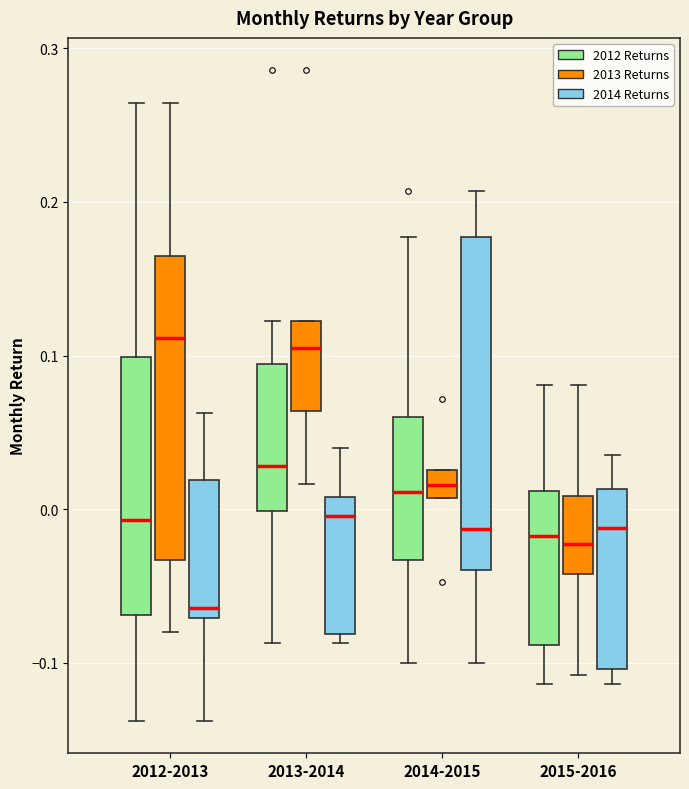

Reading left to right, read every box against the y-axis: the position of its median line, the range the box covers, and the ends of its whiskers. The values are not printed on the chart, so give them approximately, as read against the axis.

2012-2013 (2012 Returns): median -0.01, box -0.07 to 0.10, whiskers -0.14 to 0.26
2012-2013 (2013 Returns): median 0.11, box -0.03 to 0.16, whiskers -0.08 to 0.26
2012-2013 (2014 Returns): median -0.06, box -0.07 to 0.02, whiskers -0.14 to 0.06
2013-2014 (2012 Returns): median 0.03, box 0.00 to 0.09, whiskers -0.09 to 0.12
2013-2014 (2013 Returns): median 0.10, box 0.06 to 0.12, whiskers 0.02 to 0.12
2013-2014 (2014 Returns): median 0.00, box -0.08 to 0.01, whiskers -0.09 to 0.04
2014-2015 (2012 Returns): median 0.01, box -0.03 to 0.06, whiskers -0.10 to 0.18
2014-2015 (2013 Returns): median 0.02, box 0.01 to 0.03, whiskers 0.01 to 0.03
2014-2015 (2014 Returns): median -0.01, box -0.04 to 0.18, whiskers -0.10 to 0.21
2015-2016 (2012 Returns): median -0.02, box -0.09 to 0.01, whiskers -0.11 to 0.08
2015-2016 (2013 Returns): median -0.02, box -0.04 to 0.01, whiskers -0.11 to 0.08
2015-2016 (2014 Returns): median -0.01, box -0.10 to 0.01, whiskers -0.11 to 0.04